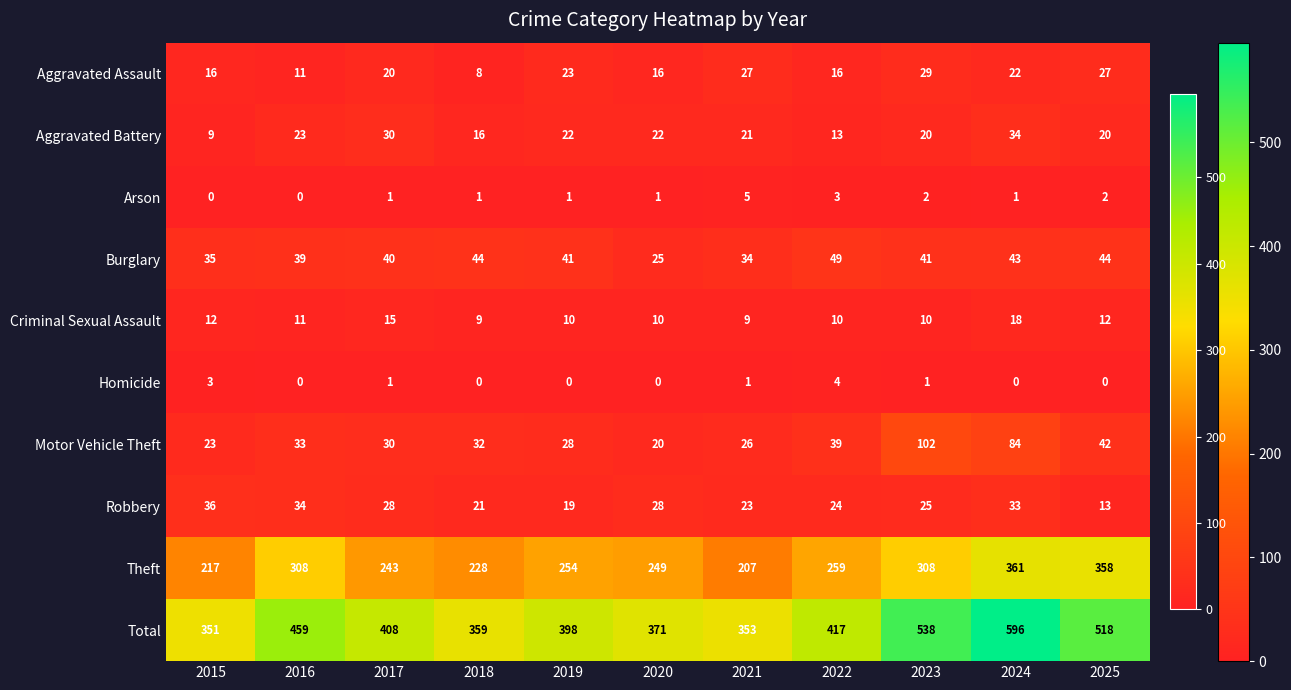

List the series in order of their peak value, lowest first.

Homicide, Arson, Criminal Sexual Assault, Aggravated Assault, Aggravated Battery, Robbery, Burglary, Motor Vehicle Theft, Theft, Total